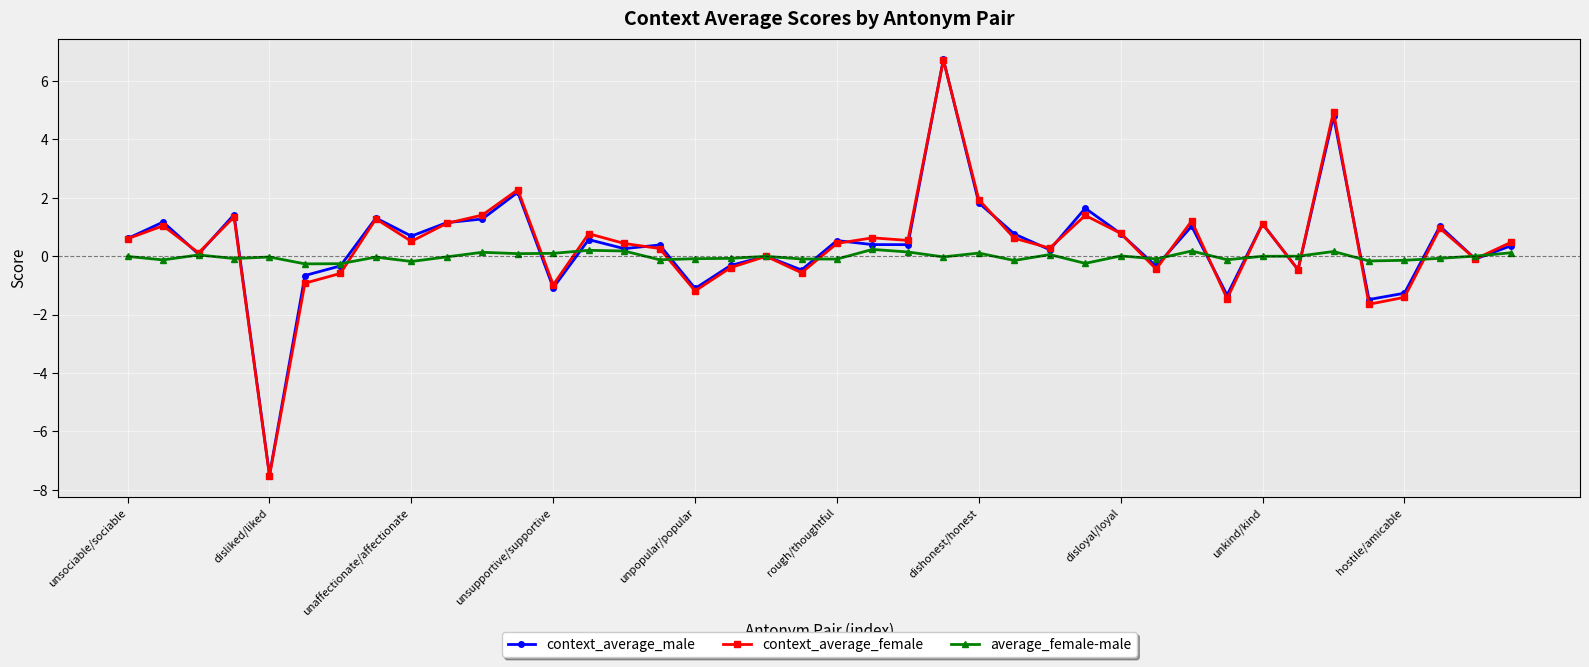

What is the greatest value displayed?

6.7